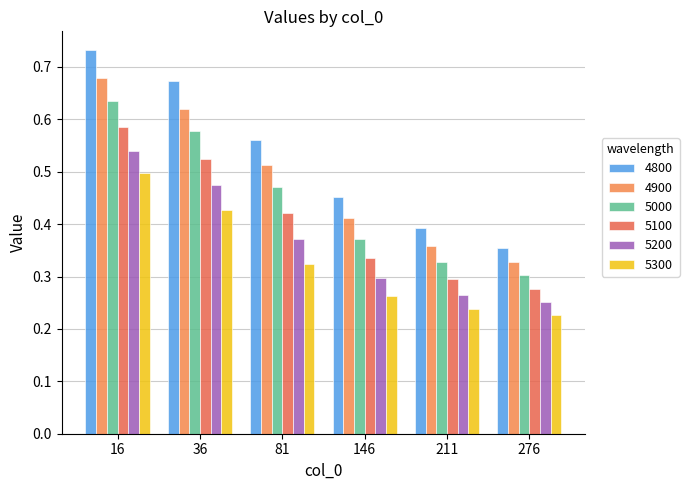

At which category does the chart reach its peak across all series?

16